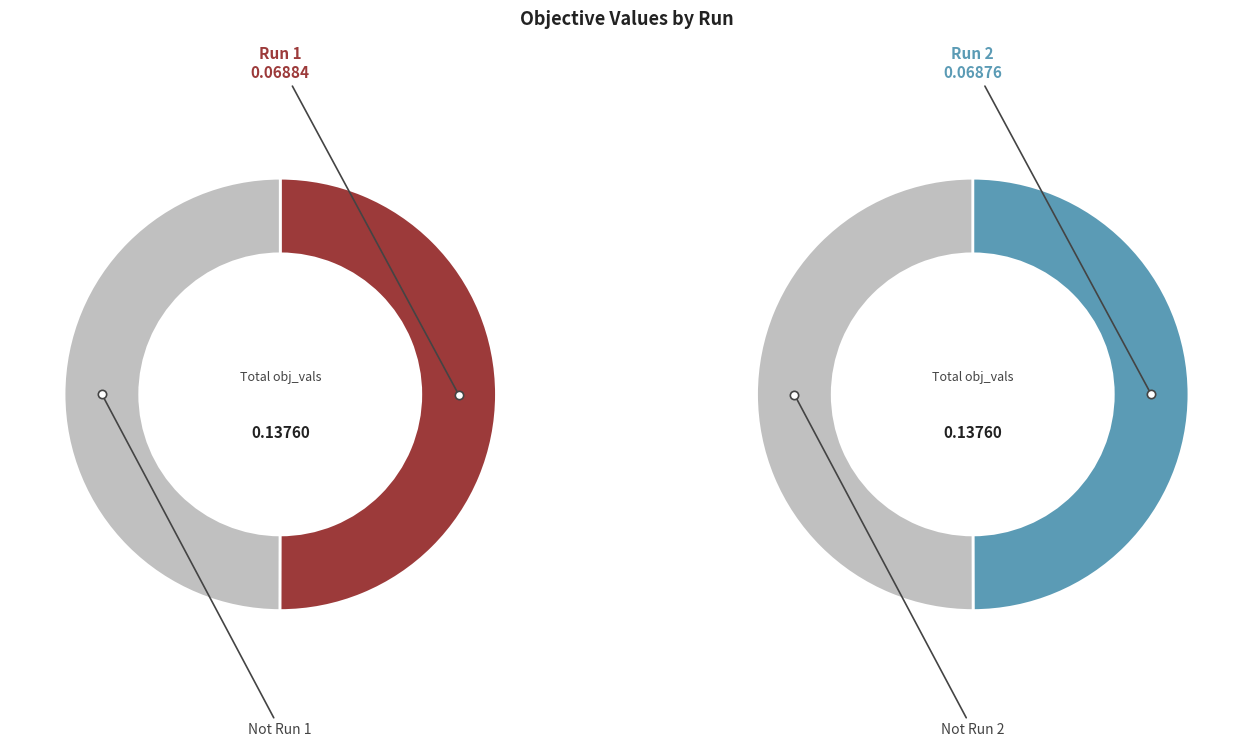

Count the number of slices in the pie.

2